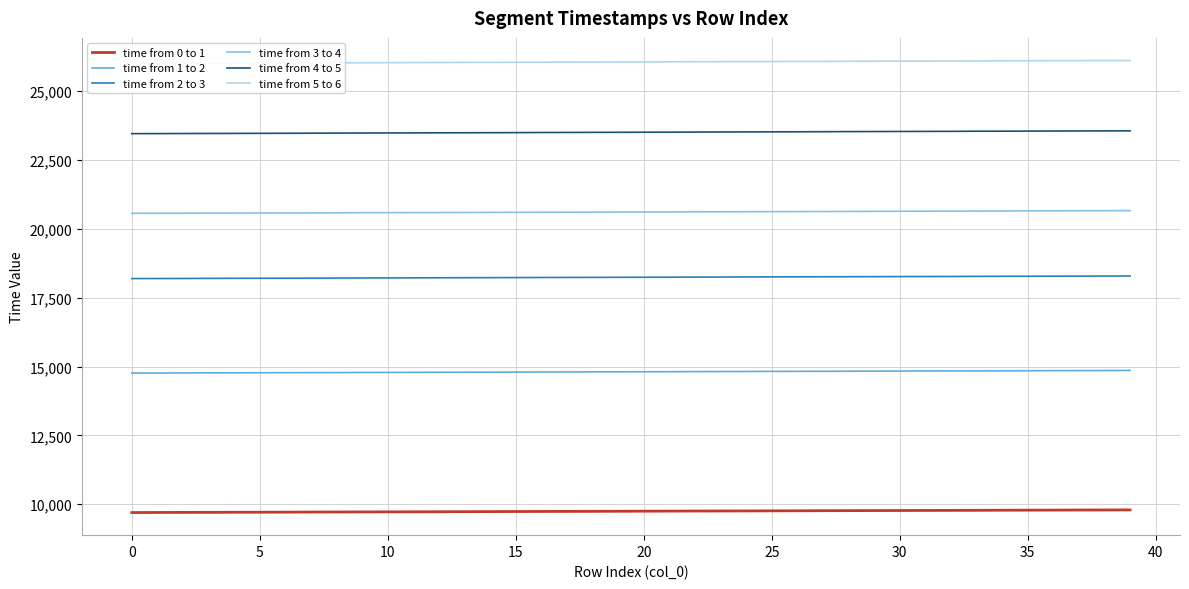

What is the maximum value for time from 1 to 2?

14861